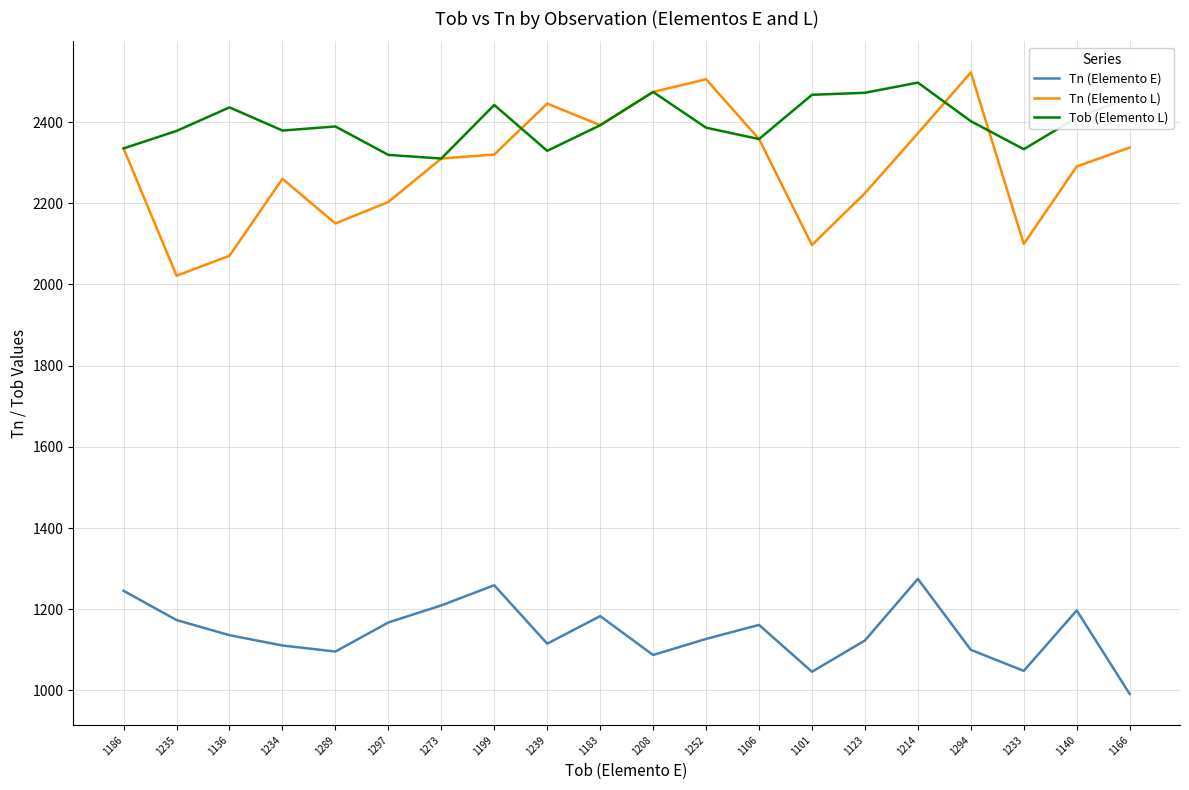

Which series ends up on top after the final intersection of Tn (Elemento L) and Tob (Elemento L)?

Tob (Elemento L)